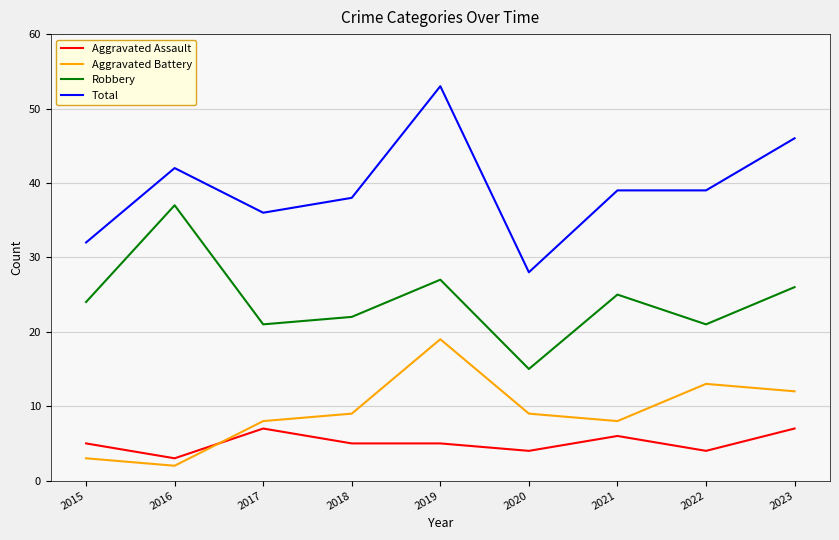

Which series has the largest range (max minus min)?

Total